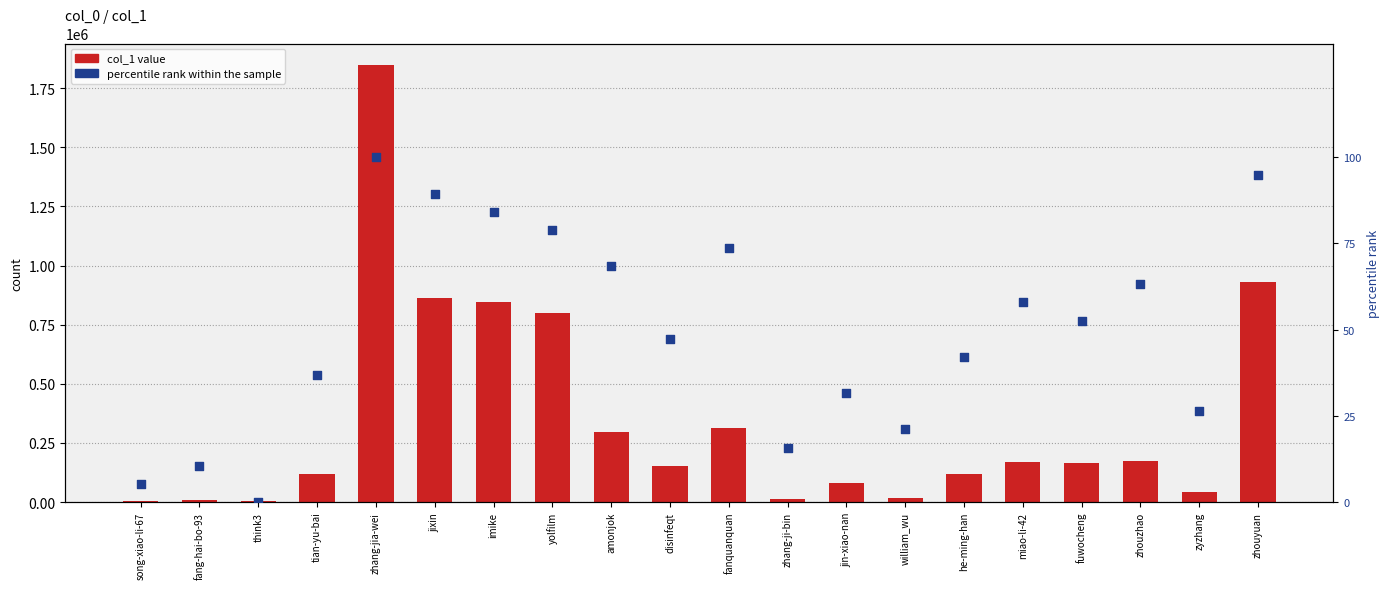

What is the total value across all series at think3?

3204.0